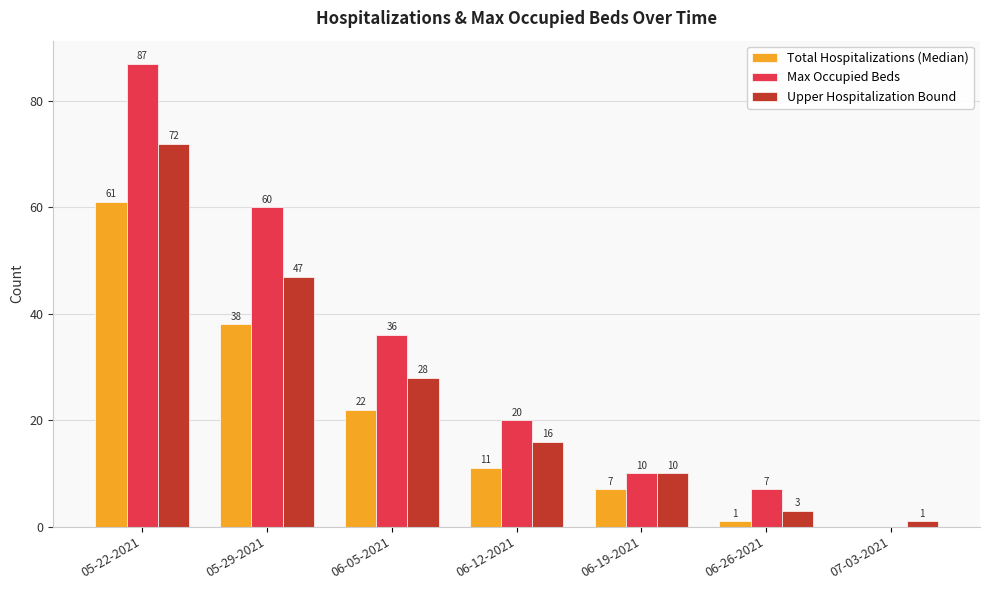

At which label does Total Hospitalizations (Median) reach its peak?

05-22-2021